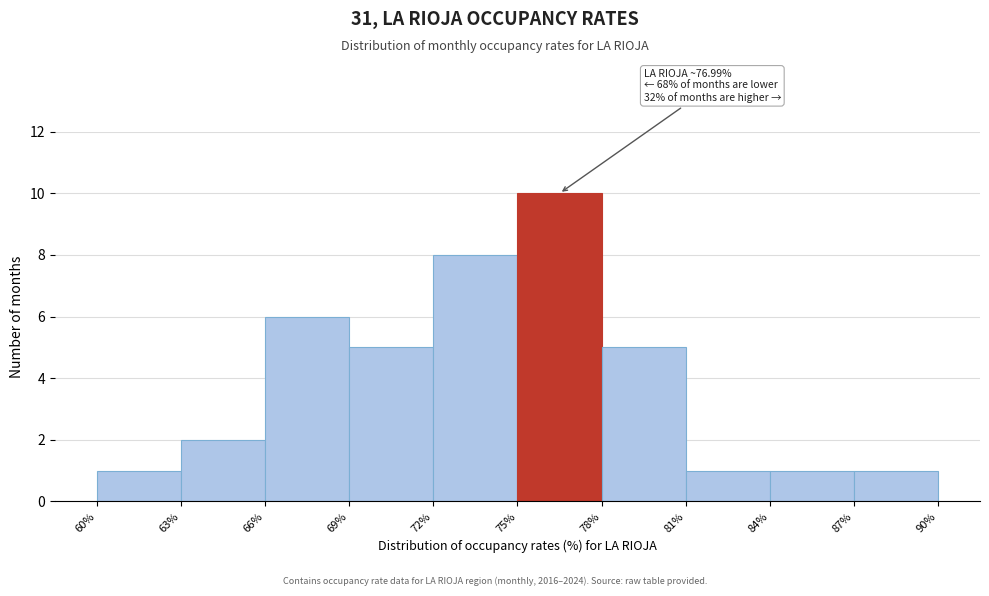

Which range on the x-axis has the tallest bar?

75% to 78%